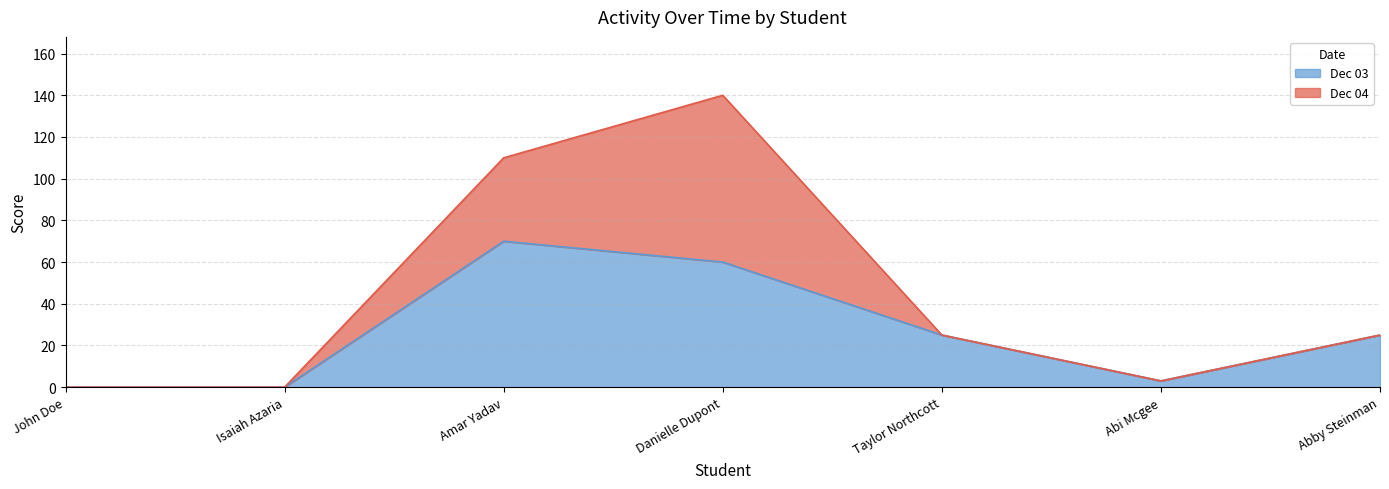

At which label does Dec 03 reach its peak?

Amar Yadav